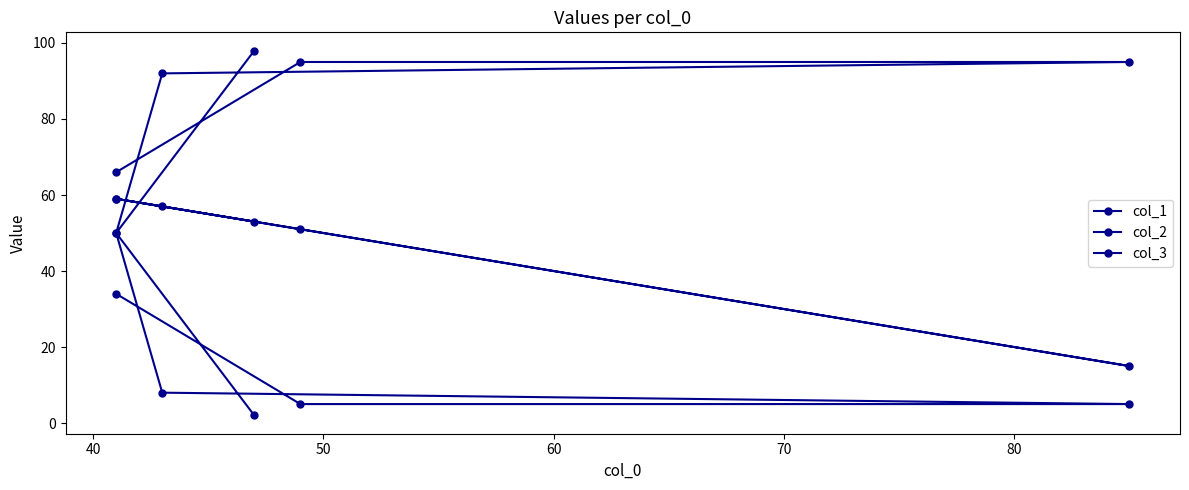

What is the highest value of the col_1 series?

59